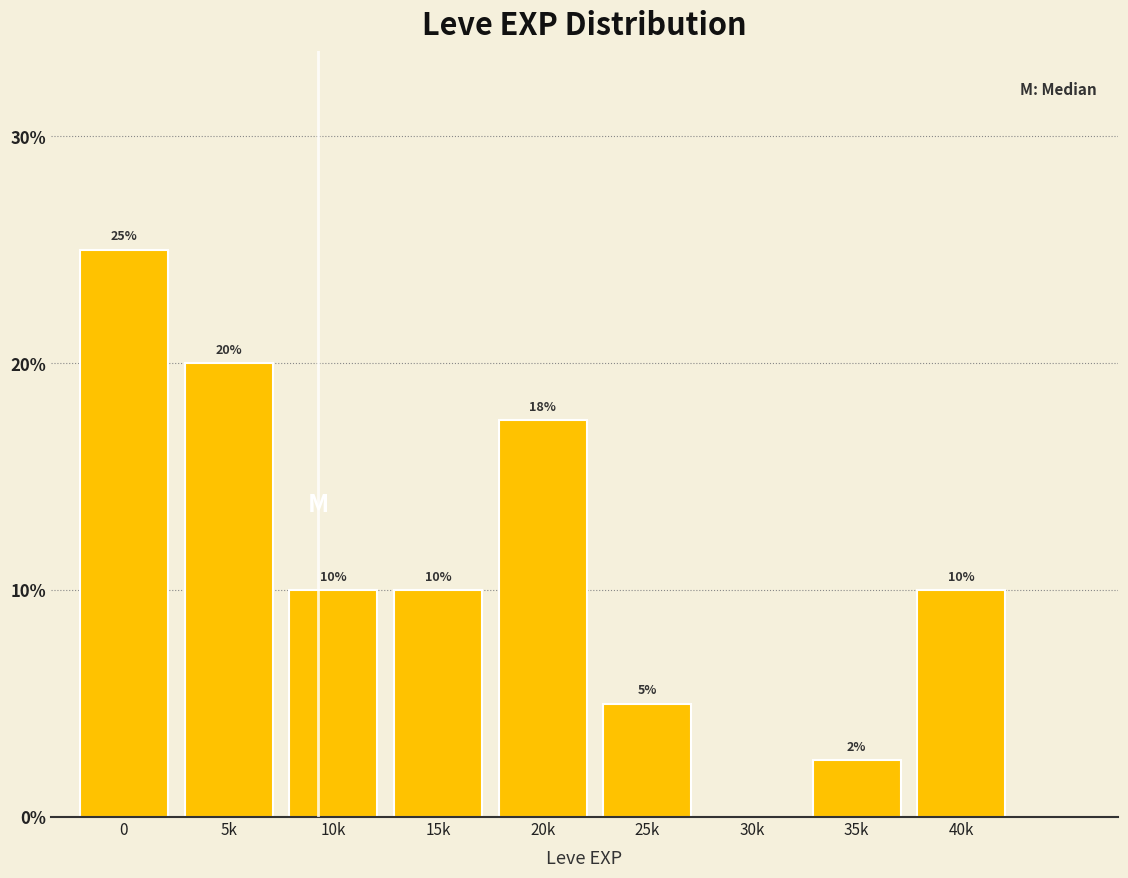

What is the greatest value displayed?

25.0